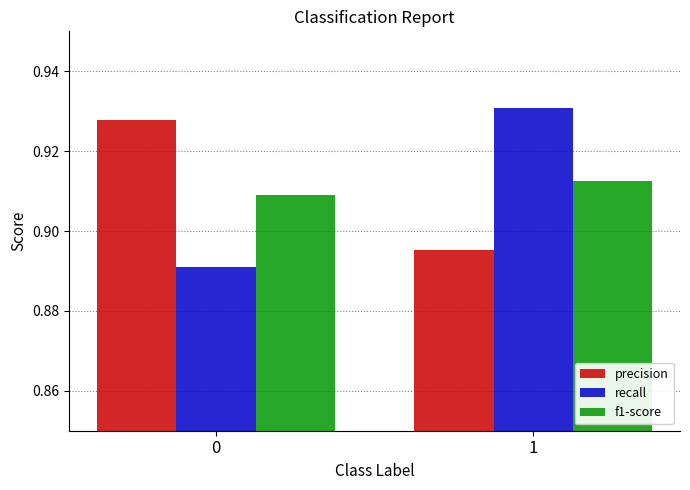

List the series in order of their peak value, highest first.

recall, precision, f1-score